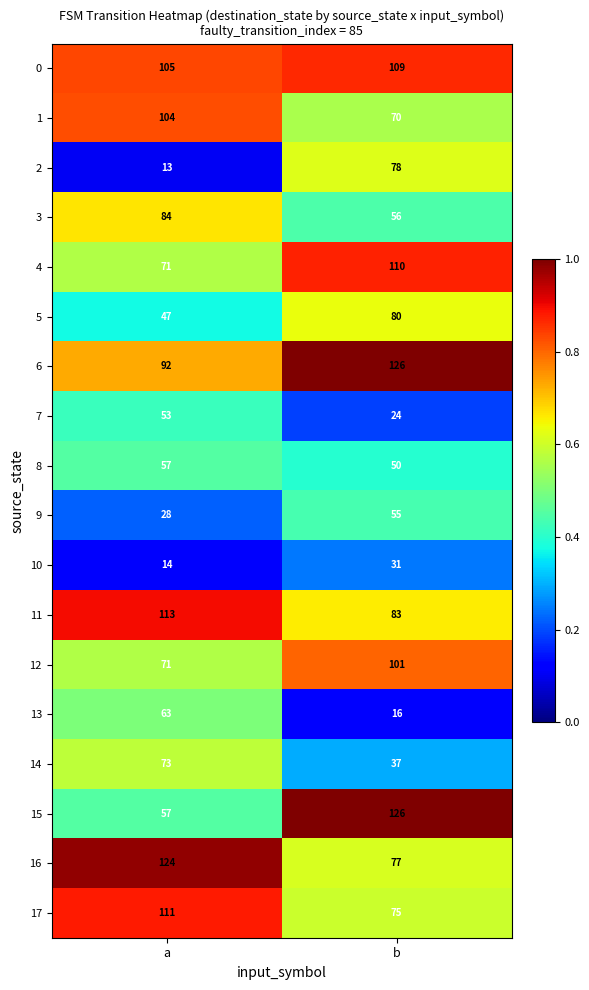

At which label is 15 closest to 91?

a